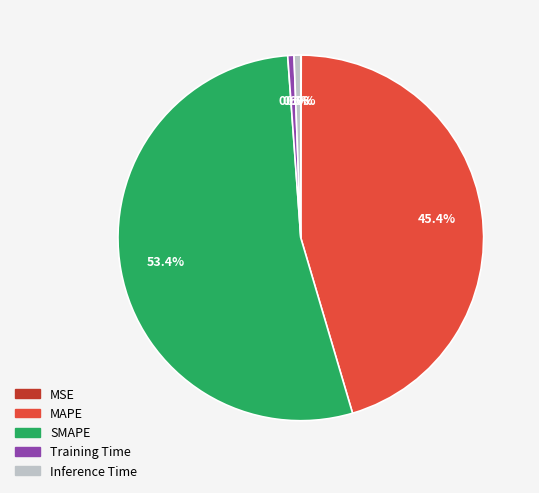

What percentage is NOT represented by Inference Time?

99.4%